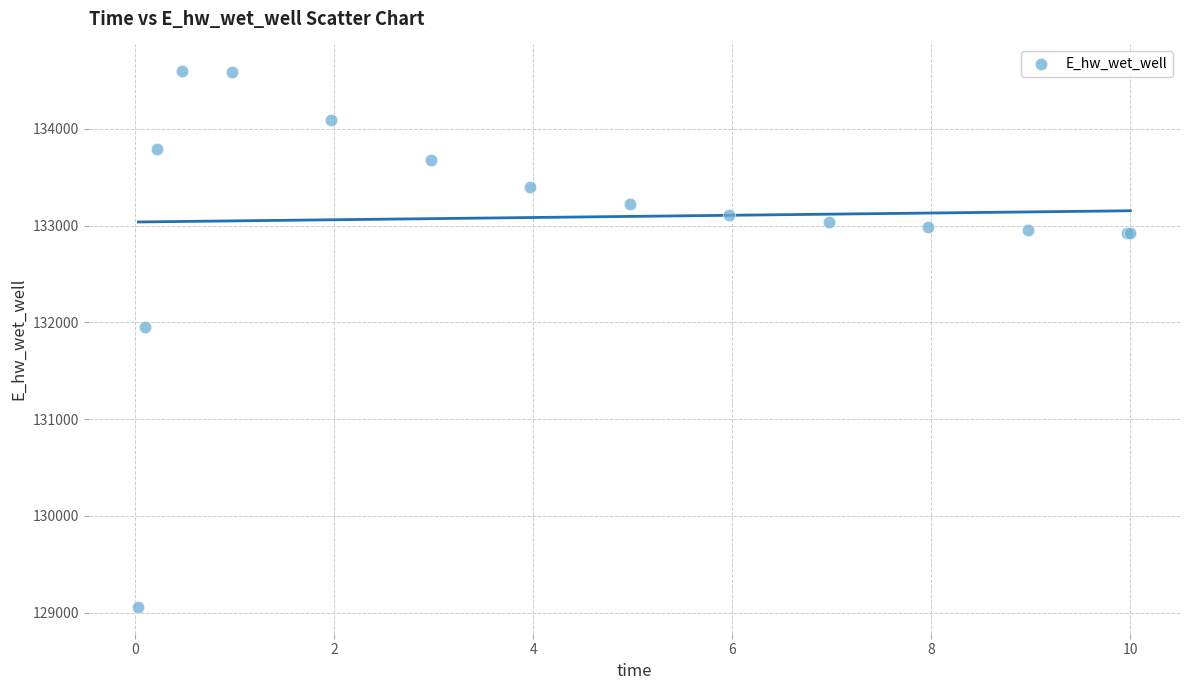

What Y value in the scatter plot is closest to 131826?

131946.5